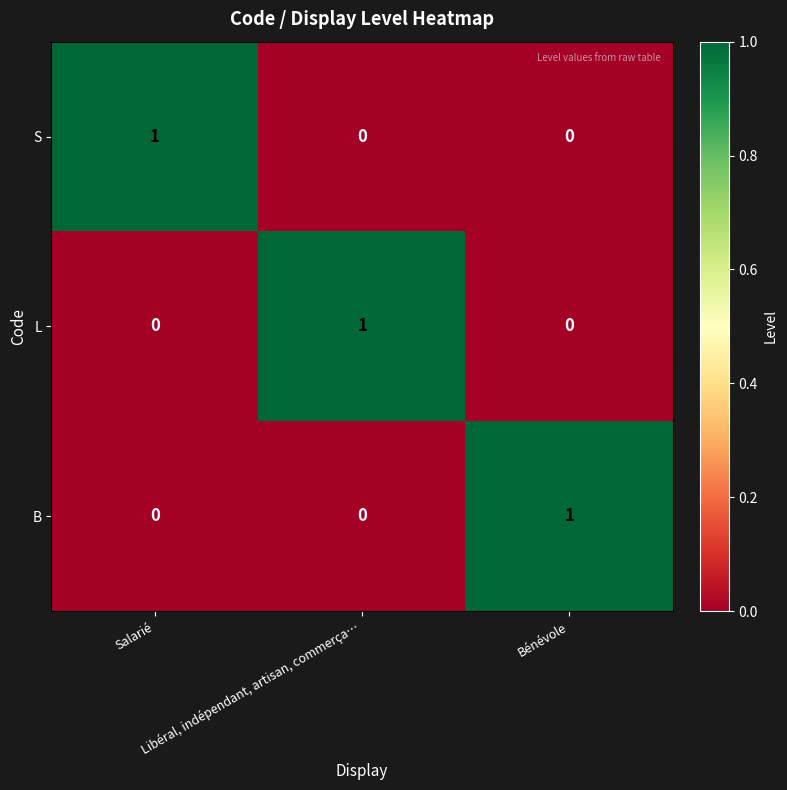

How many S values are between 0 and 1?

3